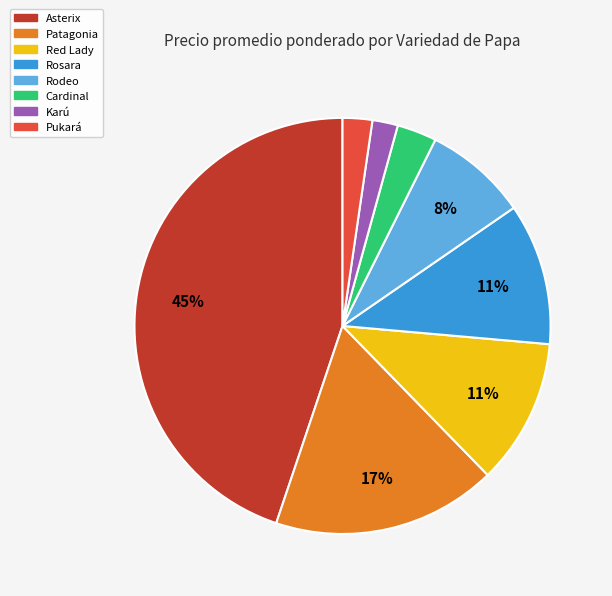

Does any single category account for the majority?

No